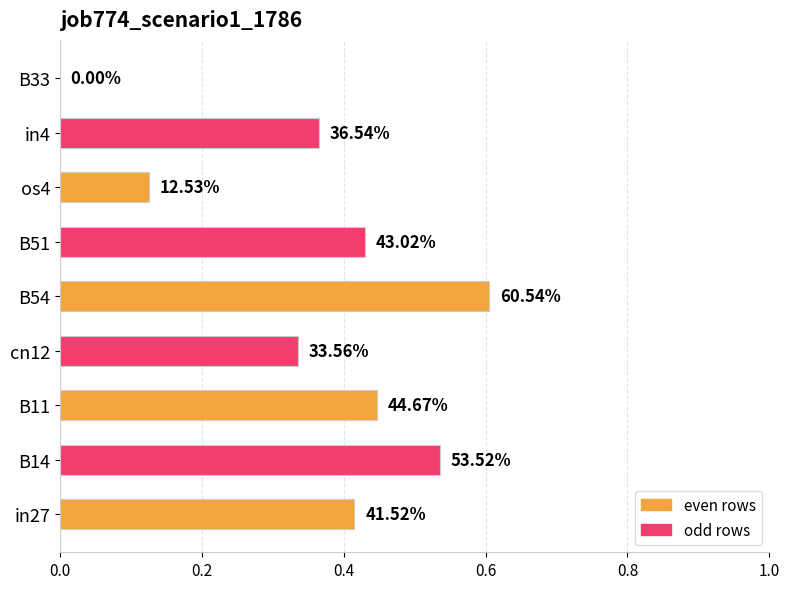

What is the difference between the second highest and minimum values?

0.5